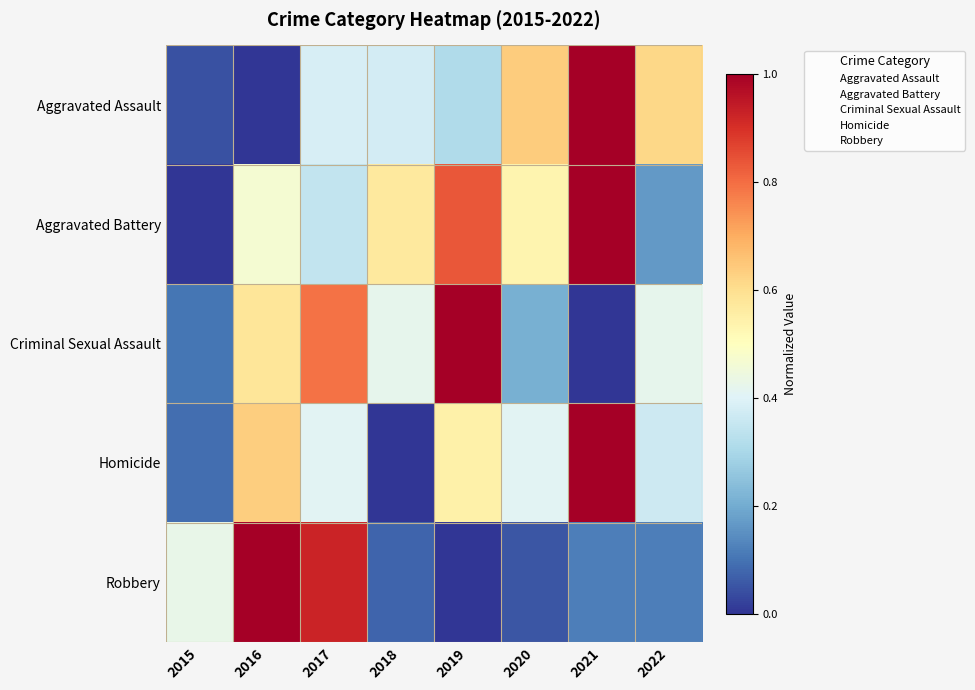

What is the total value across all series at 2016?

2.7